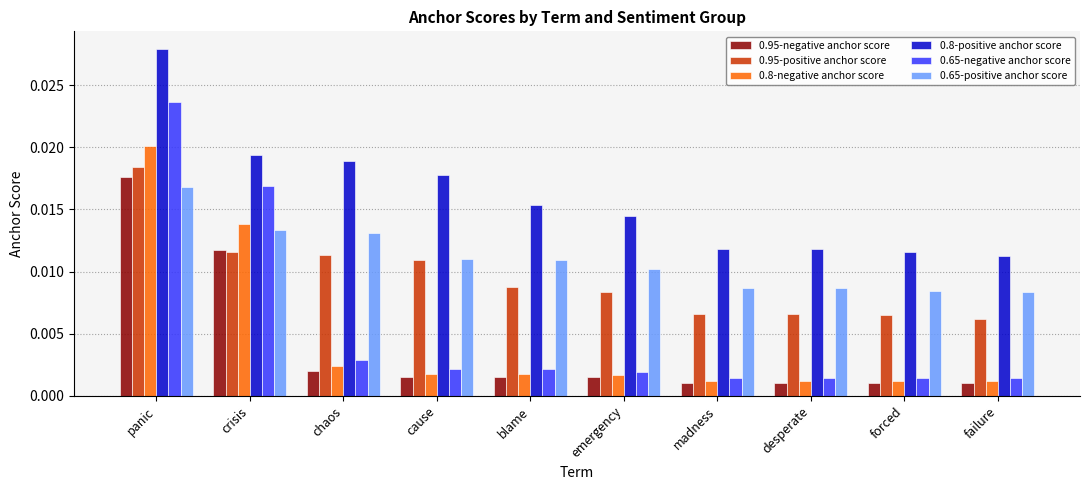

Does the chart contain any negative values?

No